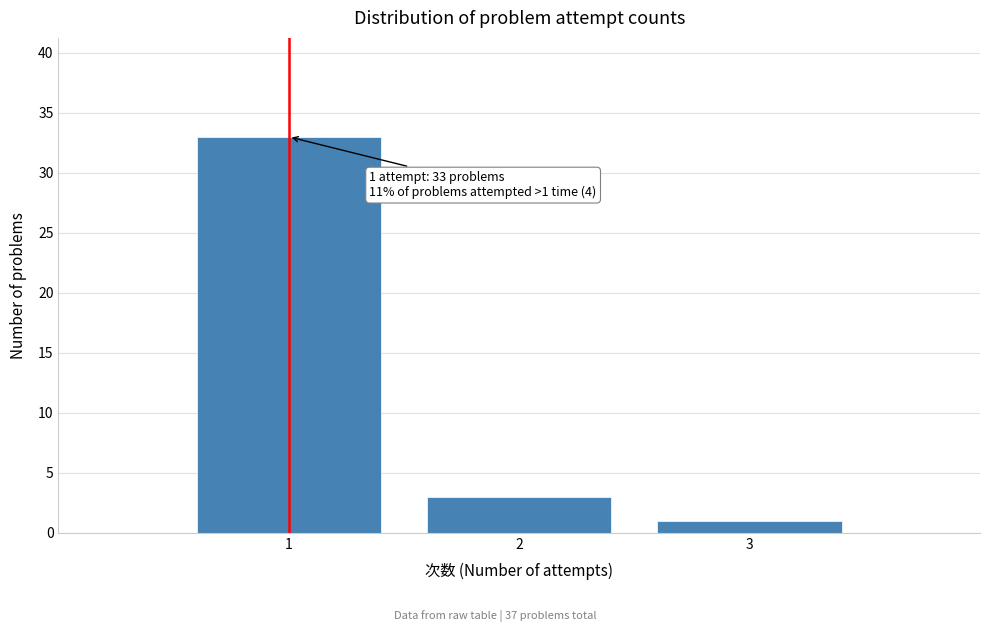

Reading right to left, list all the values displayed in this chart.

1	3	33